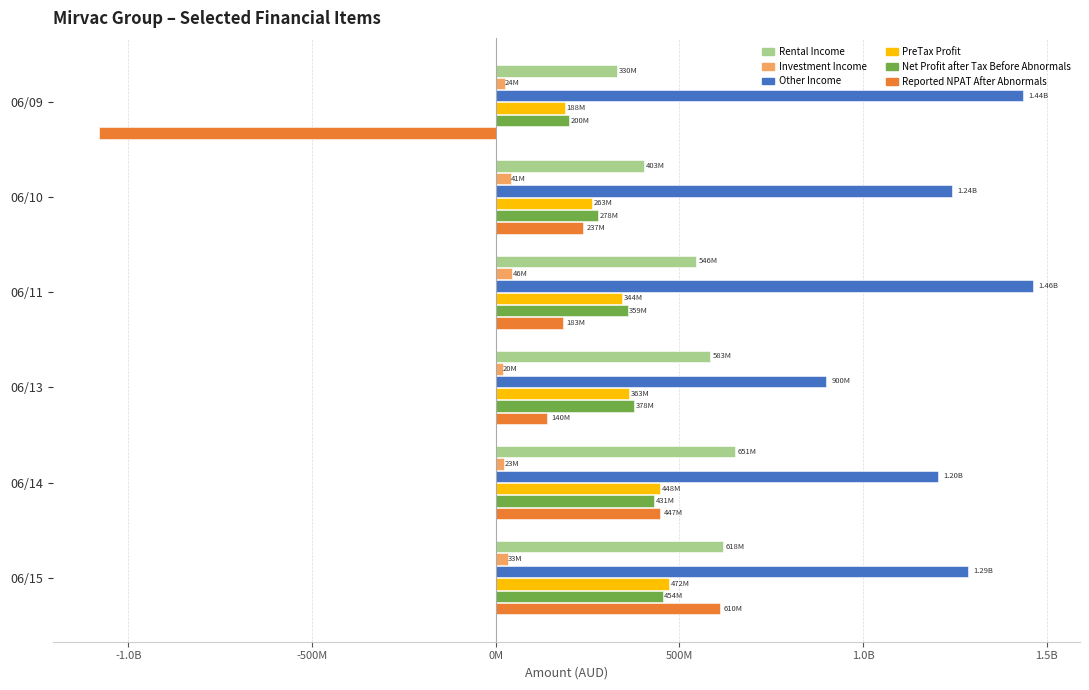

What are all the series names shown in the legend?

Rental Income, Investment Income, Other Income, PreTax Profit, Net Profit after Tax Before Abnormals, Reported NPAT After Abnormals